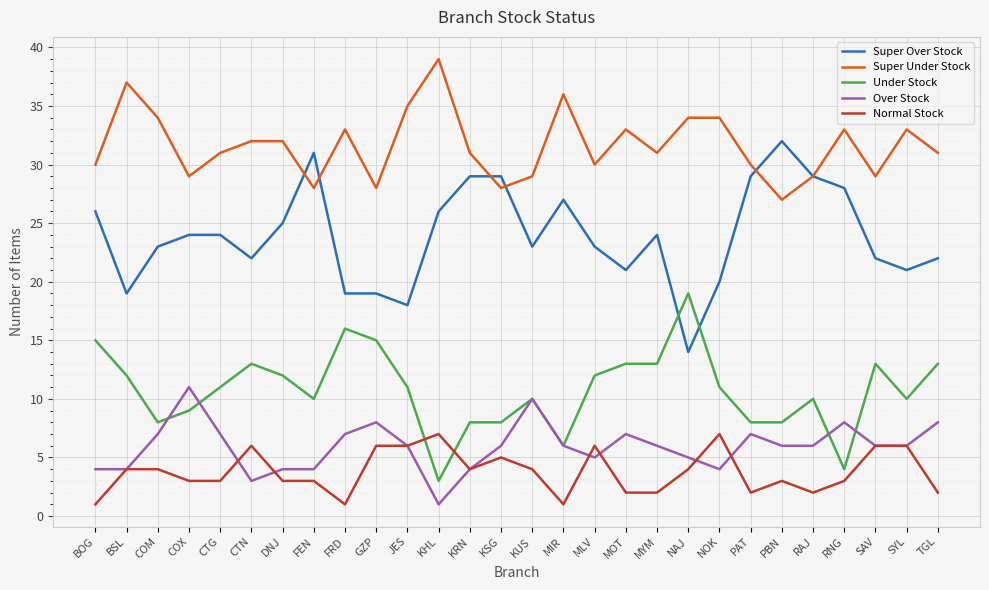

What is the total value across all series at CTN?

76